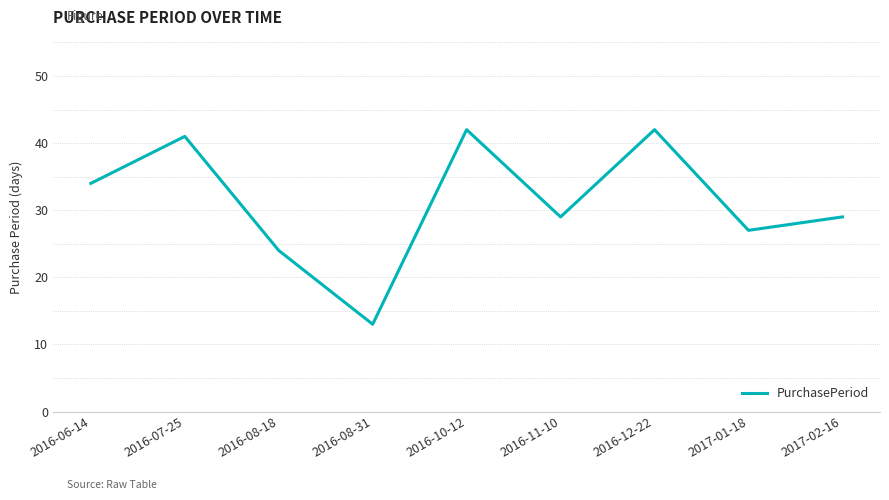

What position from the left is 2016-08-31?

4